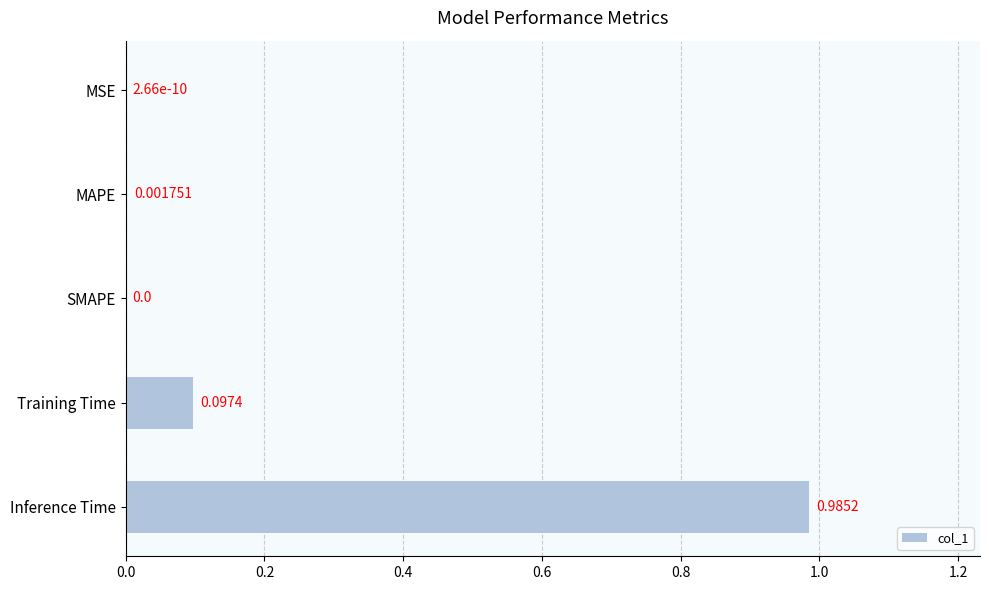

What is the sum of the values at Training Time and Inference Time?

1.1